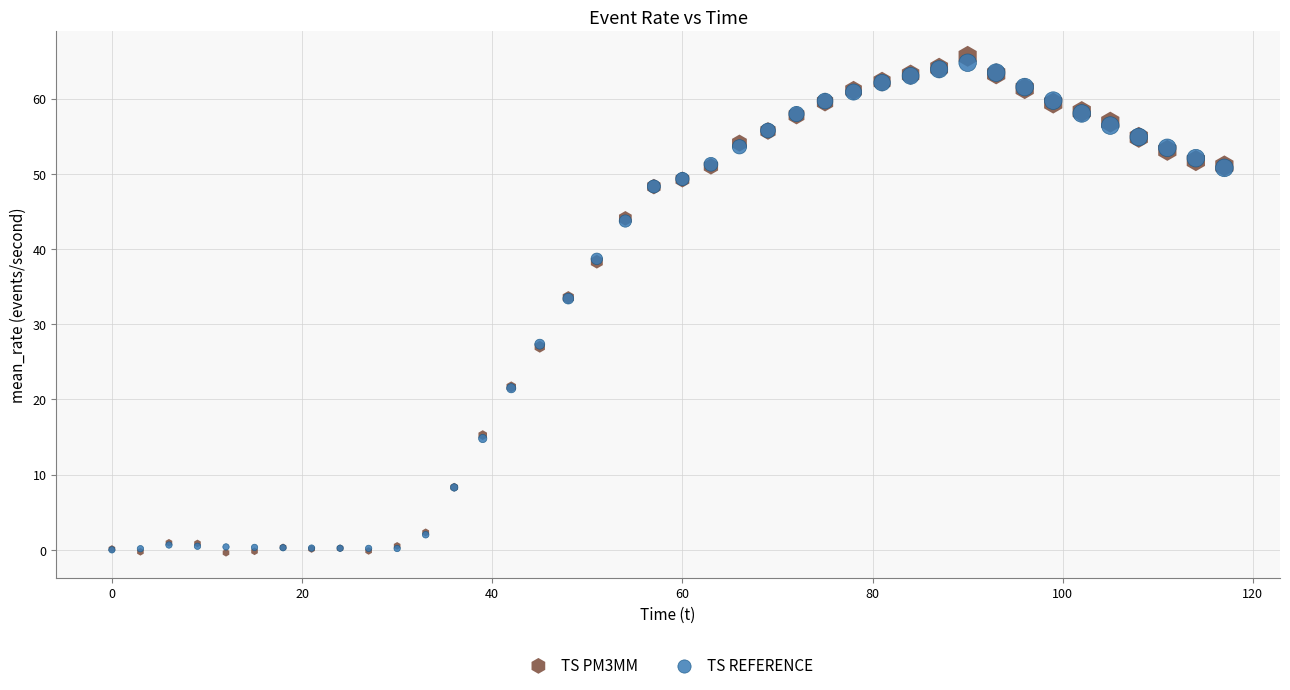

What are all the series names shown in the legend?

TS PM3MM, TS REFERENCE